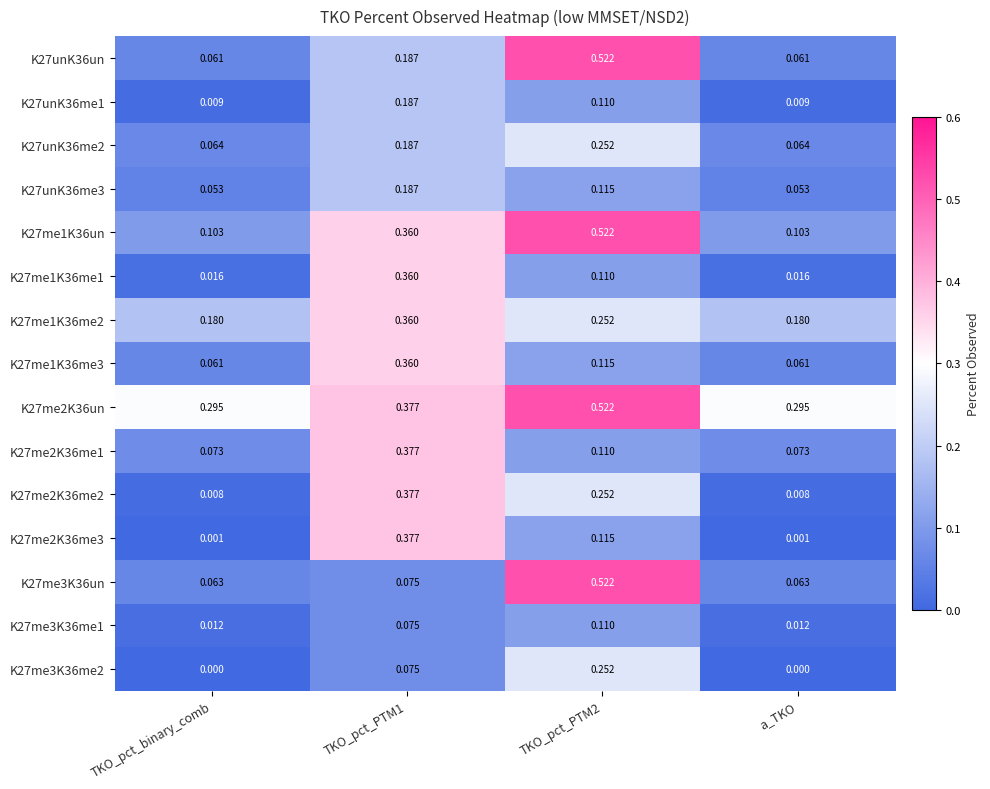

Which series changed the most between TKO_pct_PTM2 and a_TKO?

K27unK36un